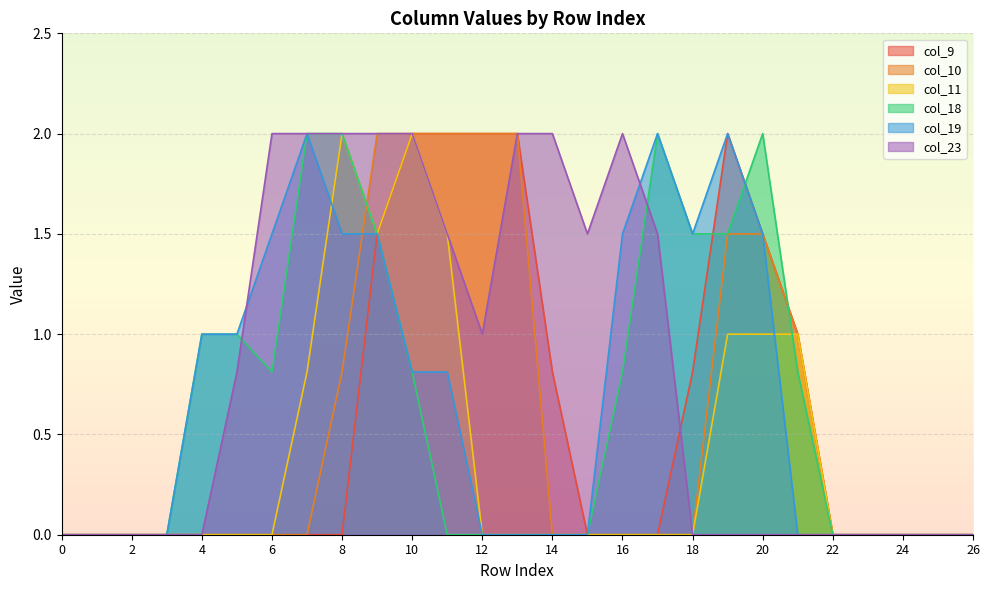

The value of col_9 at 16 is 0.0. True or false?

True